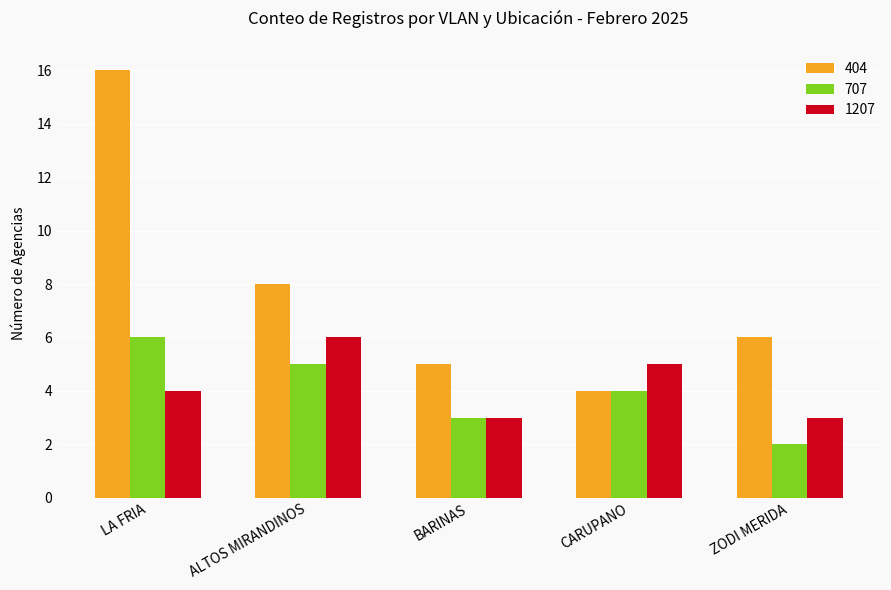

What is the sum of all 1207 values?

21